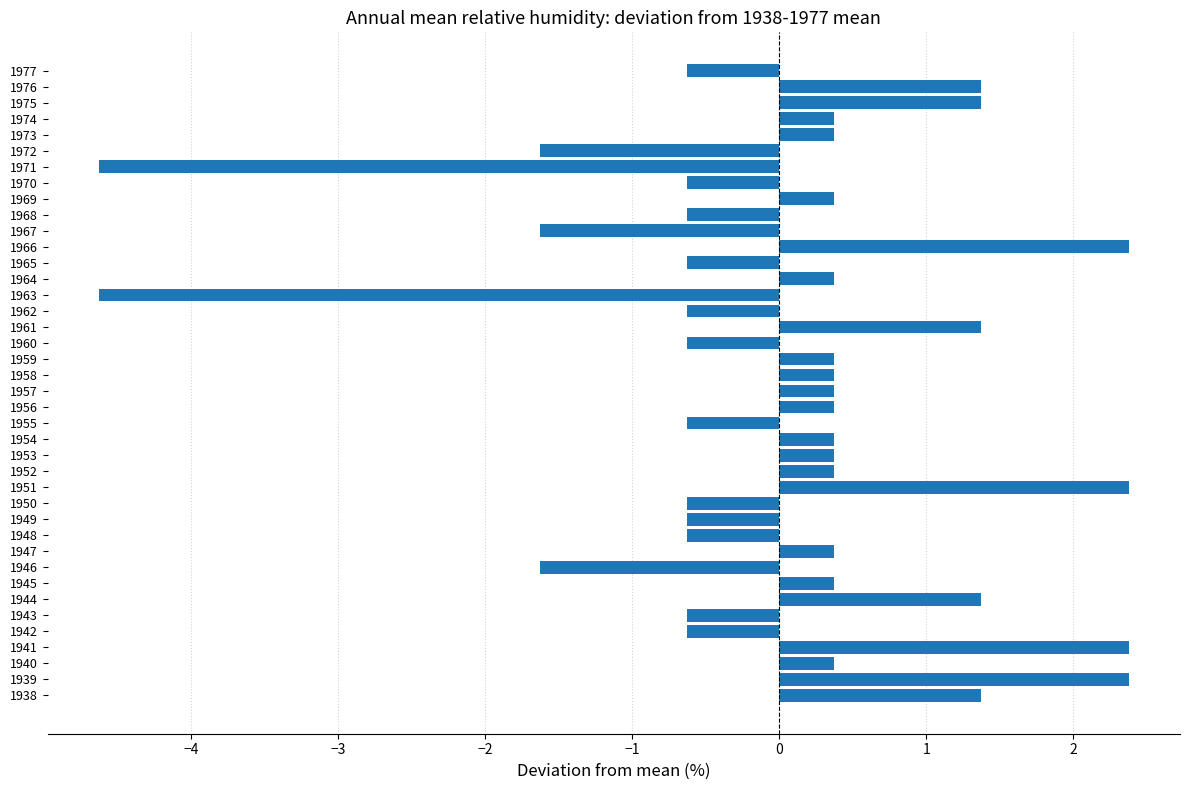

What is the difference between the values at 1939 and 1940?

2.0